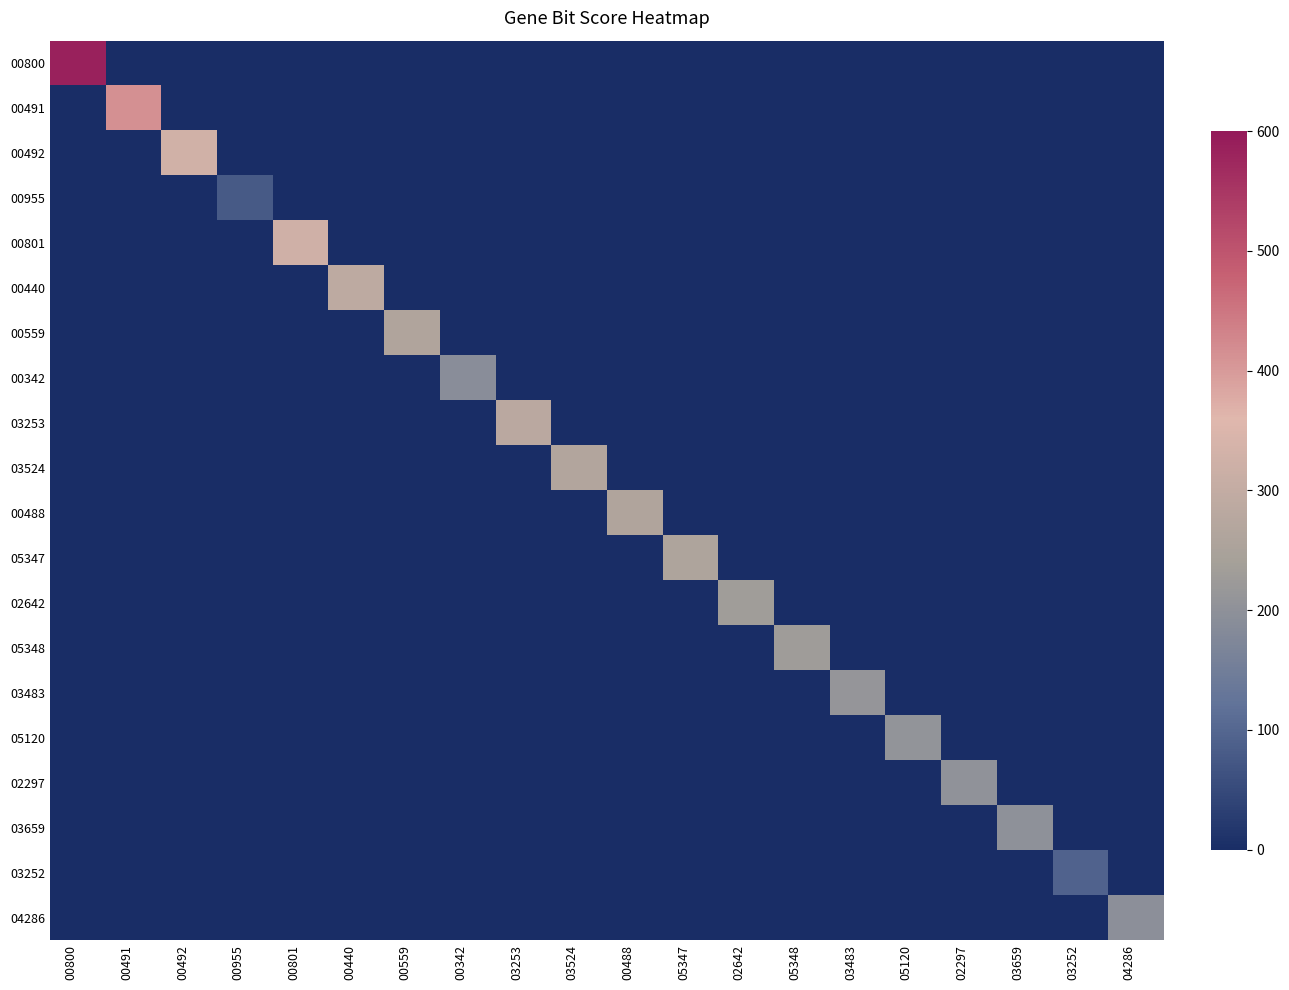

Reading right to left, what are all the values shown in this chart?

00800: 04286=0.0	03252=0.0	03659=0.0	02297=0.0	05120=0.0	03483=0.0	05348=0.0	02642=0.0	05347=0.0	00488=0.0	03524=0.0	03253=0.0	00342=0.0	00559=0.0	00440=0.0	00801=0.0	00955=0.0	00492=0.0	00491=0.0	00800=584.3
00491: 04286=0.0	03252=0.0	03659=0.0	02297=0.0	05120=0.0	03483=0.0	05348=0.0	02642=0.0	05347=0.0	00488=0.0	03524=0.0	03253=0.0	00342=0.0	00559=0.0	00440=0.0	00801=0.0	00955=0.0	00492=0.0	00491=412.5	00800=0.0
00492: 04286=0.0	03252=0.0	03659=0.0	02297=0.0	05120=0.0	03483=0.0	05348=0.0	02642=0.0	05347=0.0	00488=0.0	03524=0.0	03253=0.0	00342=0.0	00559=0.0	00440=0.0	00801=0.0	00955=0.0	00492=327.9	00491=0.0	00800=0.0
00955: 04286=0.0	03252=0.0	03659=0.0	02297=0.0	05120=0.0	03483=0.0	05348=0.0	02642=0.0	05347=0.0	00488=0.0	03524=0.0	03253=0.0	00342=0.0	00559=0.0	00440=0.0	00801=0.0	00955=77.6	00492=0.0	00491=0.0	00800=0.0
00801: 04286=0.0	03252=0.0	03659=0.0	02297=0.0	05120=0.0	03483=0.0	05348=0.0	02642=0.0	05347=0.0	00488=0.0	03524=0.0	03253=0.0	00342=0.0	00559=0.0	00440=0.0	00801=325.6	00955=0.0	00492=0.0	00491=0.0	00800=0.0
00440: 04286=0.0	03252=0.0	03659=0.0	02297=0.0	05120=0.0	03483=0.0	05348=0.0	02642=0.0	05347=0.0	00488=0.0	03524=0.0	03253=0.0	00342=0.0	00559=0.0	00440=289.9	00801=0.0	00955=0.0	00492=0.0	00491=0.0	00800=0.0
00559: 04286=0.0	03252=0.0	03659=0.0	02297=0.0	05120=0.0	03483=0.0	05348=0.0	02642=0.0	05347=0.0	00488=0.0	03524=0.0	03253=0.0	00342=0.0	00559=261.0	00440=0.0	00801=0.0	00955=0.0	00492=0.0	00491=0.0	00800=0.0
00342: 04286=0.0	03252=0.0	03659=0.0	02297=0.0	05120=0.0	03483=0.0	05348=0.0	02642=0.0	05347=0.0	00488=0.0	03524=0.0	03253=0.0	00342=192.1	00559=0.0	00440=0.0	00801=0.0	00955=0.0	00492=0.0	00491=0.0	00800=0.0
03253: 04286=0.0	03252=0.0	03659=0.0	02297=0.0	05120=0.0	03483=0.0	05348=0.0	02642=0.0	05347=0.0	00488=0.0	03524=0.0	03253=282.1	00342=0.0	00559=0.0	00440=0.0	00801=0.0	00955=0.0	00492=0.0	00491=0.0	00800=0.0
03524: 04286=0.0	03252=0.0	03659=0.0	02297=0.0	05120=0.0	03483=0.0	05348=0.0	02642=0.0	05347=0.0	00488=0.0	03524=266.2	03253=0.0	00342=0.0	00559=0.0	00440=0.0	00801=0.0	00955=0.0	00492=0.0	00491=0.0	00800=0.0
00488: 04286=0.0	03252=0.0	03659=0.0	02297=0.0	05120=0.0	03483=0.0	05348=0.0	02642=0.0	05347=0.0	00488=261.1	03524=0.0	03253=0.0	00342=0.0	00559=0.0	00440=0.0	00801=0.0	00955=0.0	00492=0.0	00491=0.0	00800=0.0
05347: 04286=0.0	03252=0.0	03659=0.0	02297=0.0	05120=0.0	03483=0.0	05348=0.0	02642=0.0	05347=258.1	00488=0.0	03524=0.0	03253=0.0	00342=0.0	00559=0.0	00440=0.0	00801=0.0	00955=0.0	00492=0.0	00491=0.0	00800=0.0
02642: 04286=0.0	03252=0.0	03659=0.0	02297=0.0	05120=0.0	03483=0.0	05348=0.0	02642=229.8	05347=0.0	00488=0.0	03524=0.0	03253=0.0	00342=0.0	00559=0.0	00440=0.0	00801=0.0	00955=0.0	00492=0.0	00491=0.0	00800=0.0
05348: 04286=0.0	03252=0.0	03659=0.0	02297=0.0	05120=0.0	03483=0.0	05348=228.9	02642=0.0	05347=0.0	00488=0.0	03524=0.0	03253=0.0	00342=0.0	00559=0.0	00440=0.0	00801=0.0	00955=0.0	00492=0.0	00491=0.0	00800=0.0
03483: 04286=0.0	03252=0.0	03659=0.0	02297=0.0	05120=0.0	03483=211.3	05348=0.0	02642=0.0	05347=0.0	00488=0.0	03524=0.0	03253=0.0	00342=0.0	00559=0.0	00440=0.0	00801=0.0	00955=0.0	00492=0.0	00491=0.0	00800=0.0
05120: 04286=0.0	03252=0.0	03659=0.0	02297=0.0	05120=206.7	03483=0.0	05348=0.0	02642=0.0	05347=0.0	00488=0.0	03524=0.0	03253=0.0	00342=0.0	00559=0.0	00440=0.0	00801=0.0	00955=0.0	00492=0.0	00491=0.0	00800=0.0
02297: 04286=0.0	03252=0.0	03659=0.0	02297=203.2	05120=0.0	03483=0.0	05348=0.0	02642=0.0	05347=0.0	00488=0.0	03524=0.0	03253=0.0	00342=0.0	00559=0.0	00440=0.0	00801=0.0	00955=0.0	00492=0.0	00491=0.0	00800=0.0
03659: 04286=0.0	03252=0.0	03659=200.8	02297=0.0	05120=0.0	03483=0.0	05348=0.0	02642=0.0	05347=0.0	00488=0.0	03524=0.0	03253=0.0	00342=0.0	00559=0.0	00440=0.0	00801=0.0	00955=0.0	00492=0.0	00491=0.0	00800=0.0
03252: 04286=0.0	03252=91.9	03659=0.0	02297=0.0	05120=0.0	03483=0.0	05348=0.0	02642=0.0	05347=0.0	00488=0.0	03524=0.0	03253=0.0	00342=0.0	00559=0.0	00440=0.0	00801=0.0	00955=0.0	00492=0.0	00491=0.0	00800=0.0
04286: 04286=194.6	03252=0.0	03659=0.0	02297=0.0	05120=0.0	03483=0.0	05348=0.0	02642=0.0	05347=0.0	00488=0.0	03524=0.0	03253=0.0	00342=0.0	00559=0.0	00440=0.0	00801=0.0	00955=0.0	00492=0.0	00491=0.0	00800=0.0